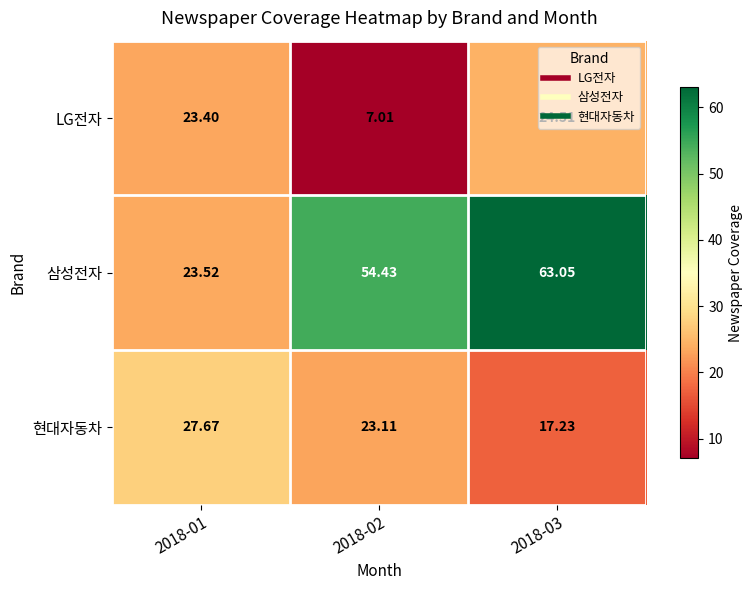

Which series has the largest range (max minus min)?

삼성전자